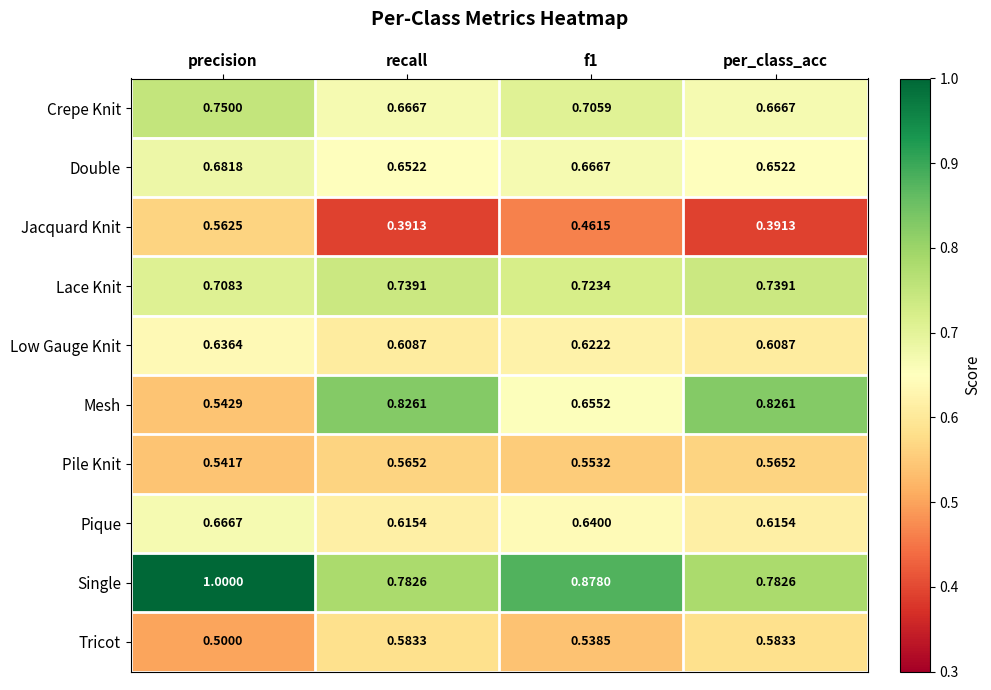

Which category has the highest value across all series?

precision